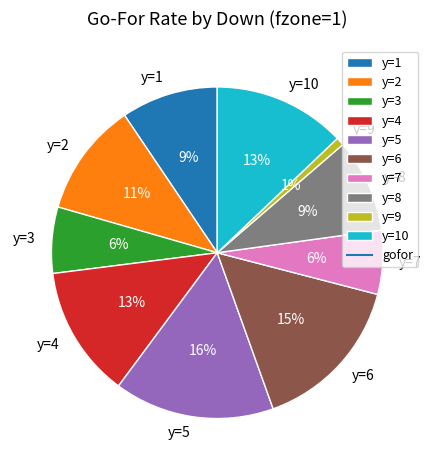

To the nearest percent, what is the average slice percentage?

10%